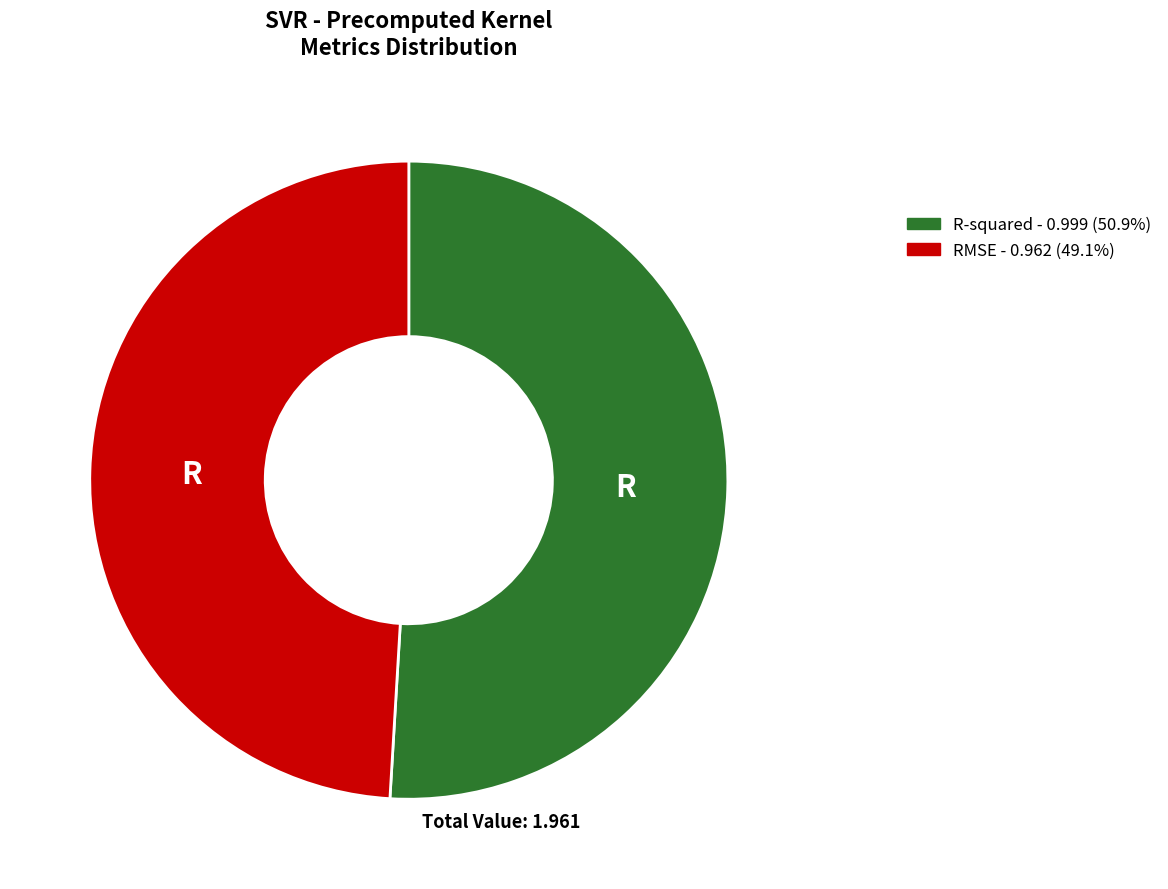

Do R-squared and RMSE together represent more than half of the pie?

Yes